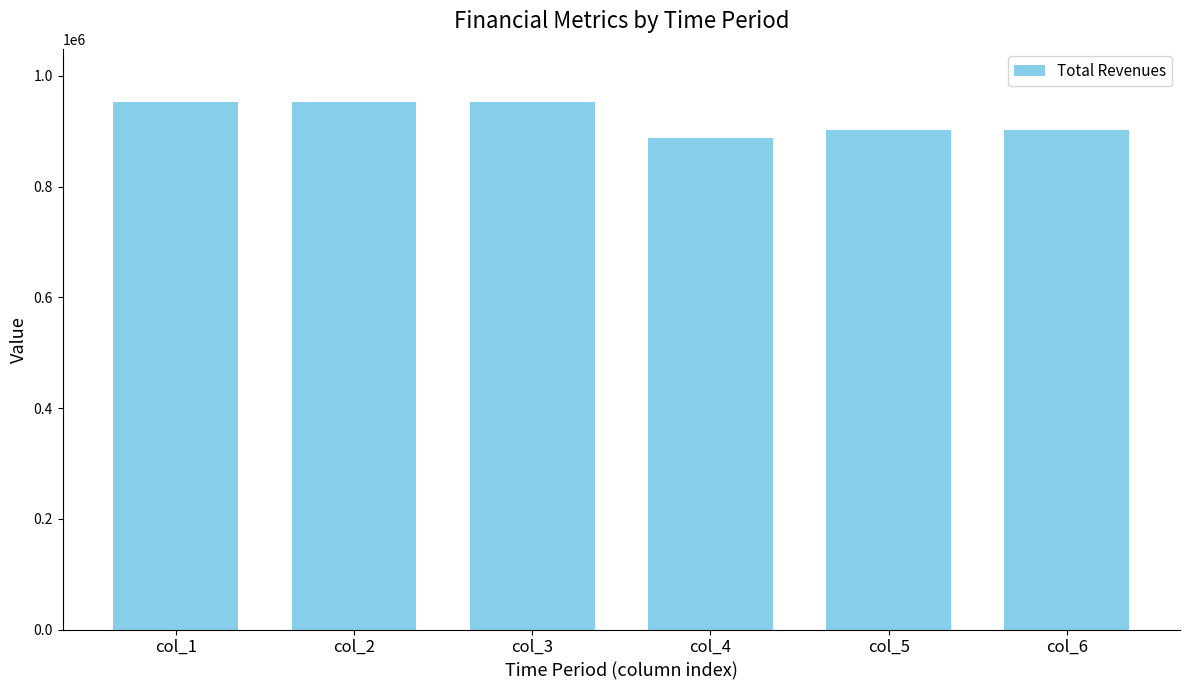

Count the number of data series in this chart.

1